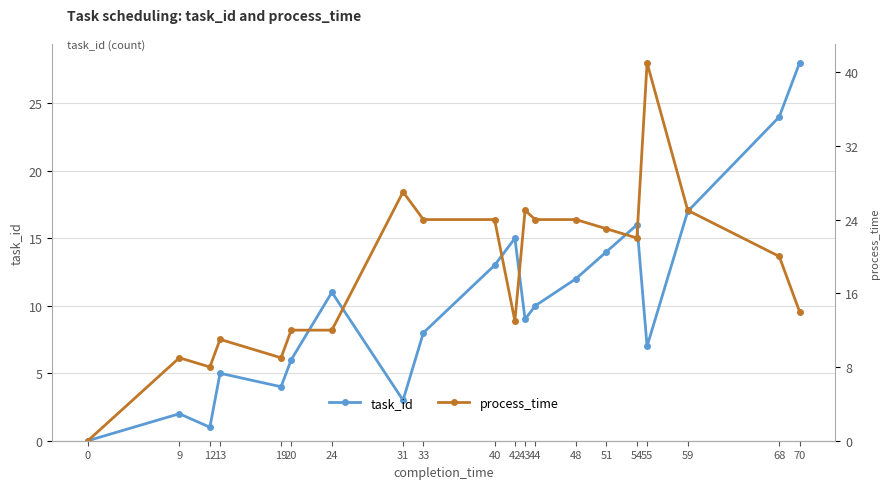

At which label is task_id closest to 14?

51